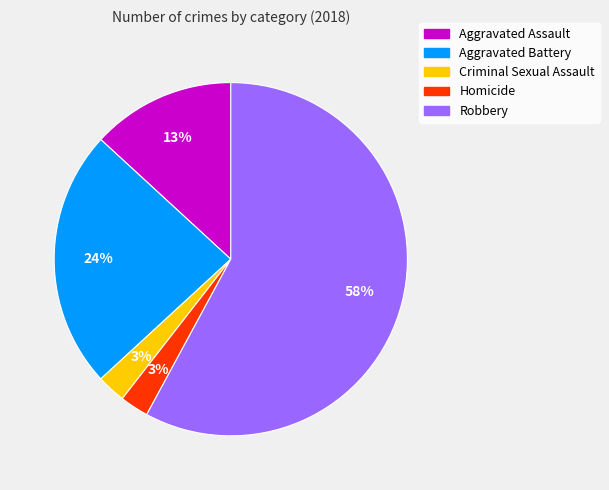

To the nearest percent, what is the combined percentage of Aggravated Battery and Aggravated Assault?

37%